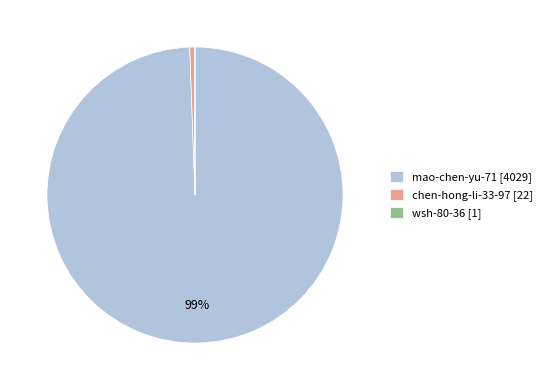

Between chen-hong-li-33-97 [22] and mao-chen-yu-71 [4029], which is larger?

mao-chen-yu-71 [4029]